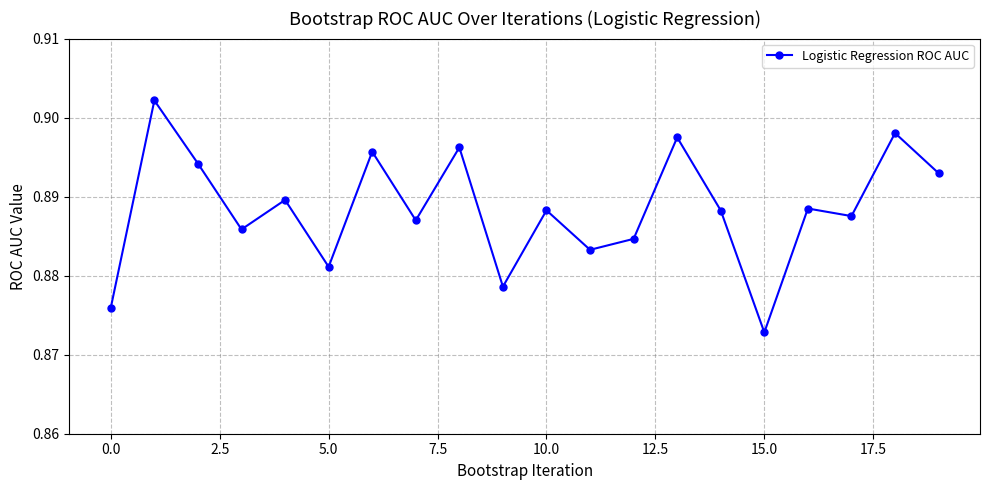

What is the sum of all values?

17.8